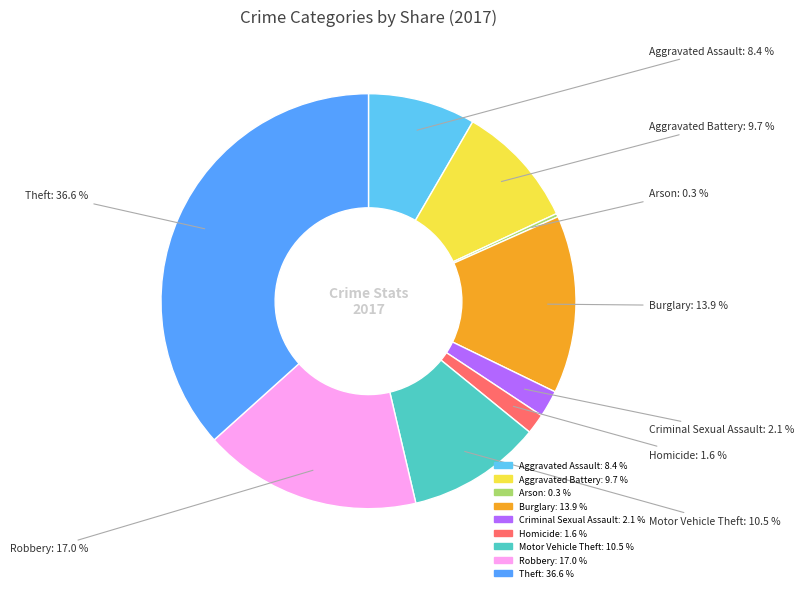

Which slice is the largest?

Theft